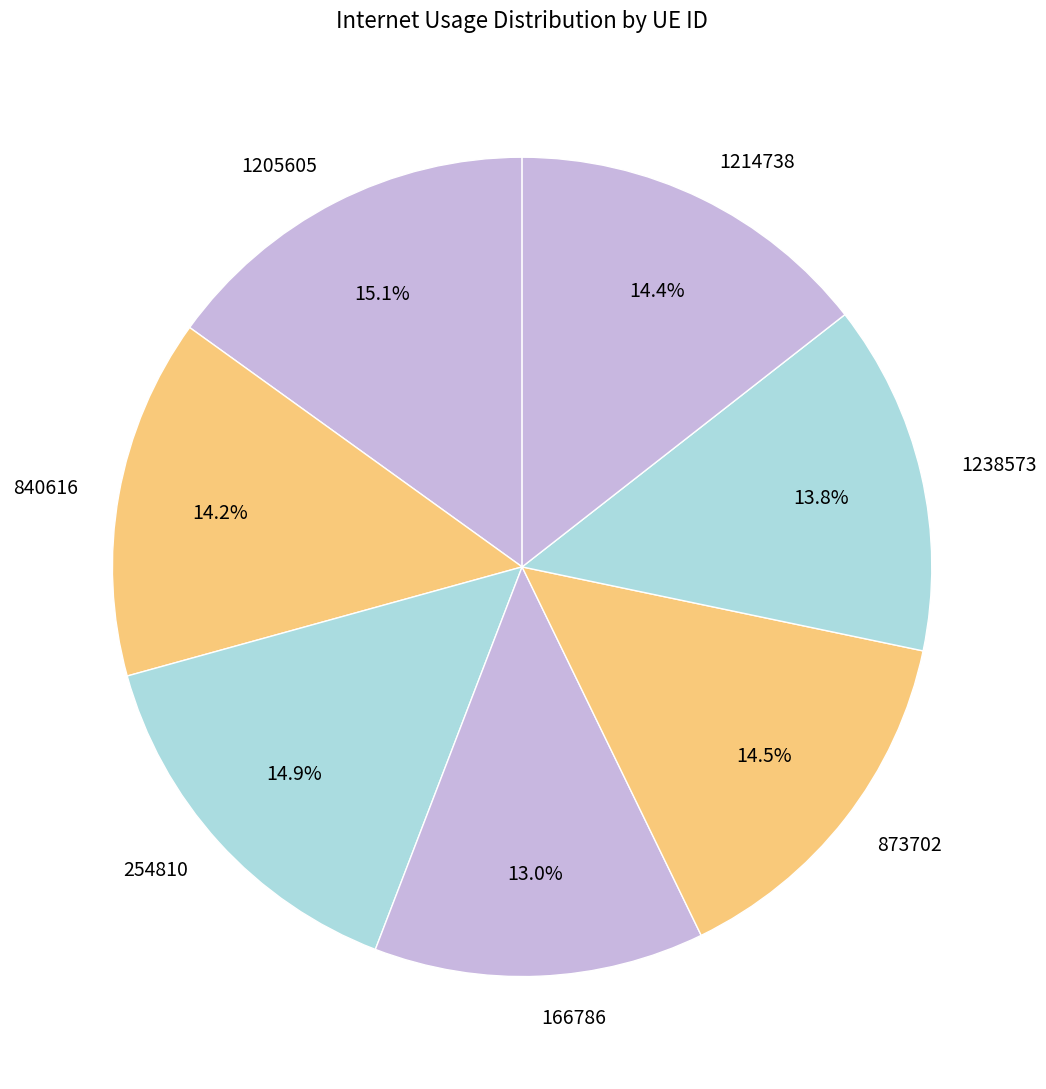

Which slice is the smallest?

166786